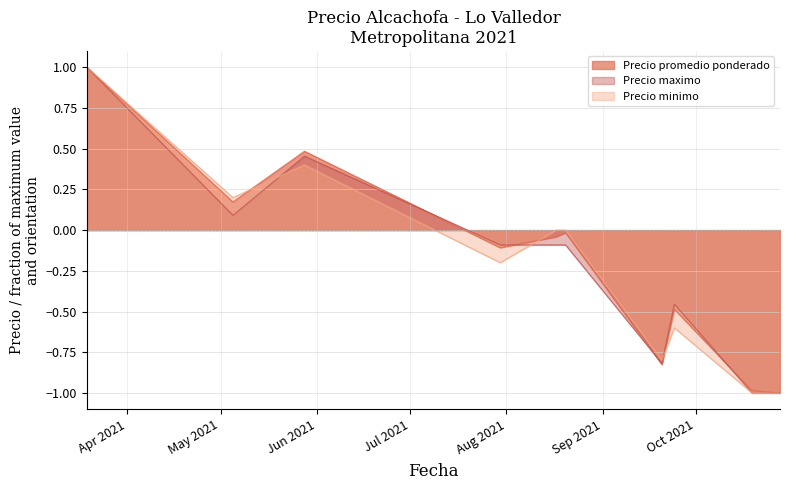

What is the greatest value displayed?

1.0